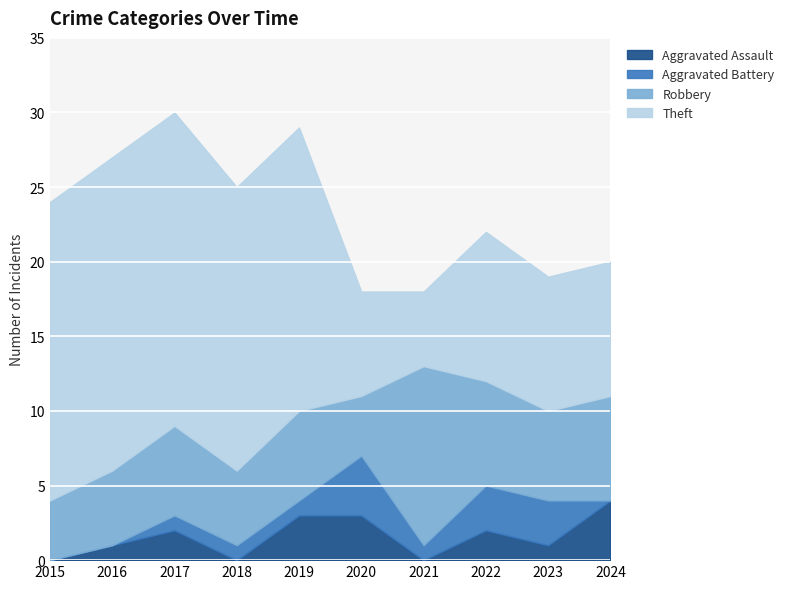

Reading right to left, extract all data points from this chart.

Aggravated Assault: 4	1	2	0	3	3	0	2	1	0
Aggravated Battery: 0	3	3	1	4	1	1	1	0	0
Robbery: 7	6	7	12	4	6	5	6	5	4
Theft: 9	9	10	5	7	19	19	21	21	20